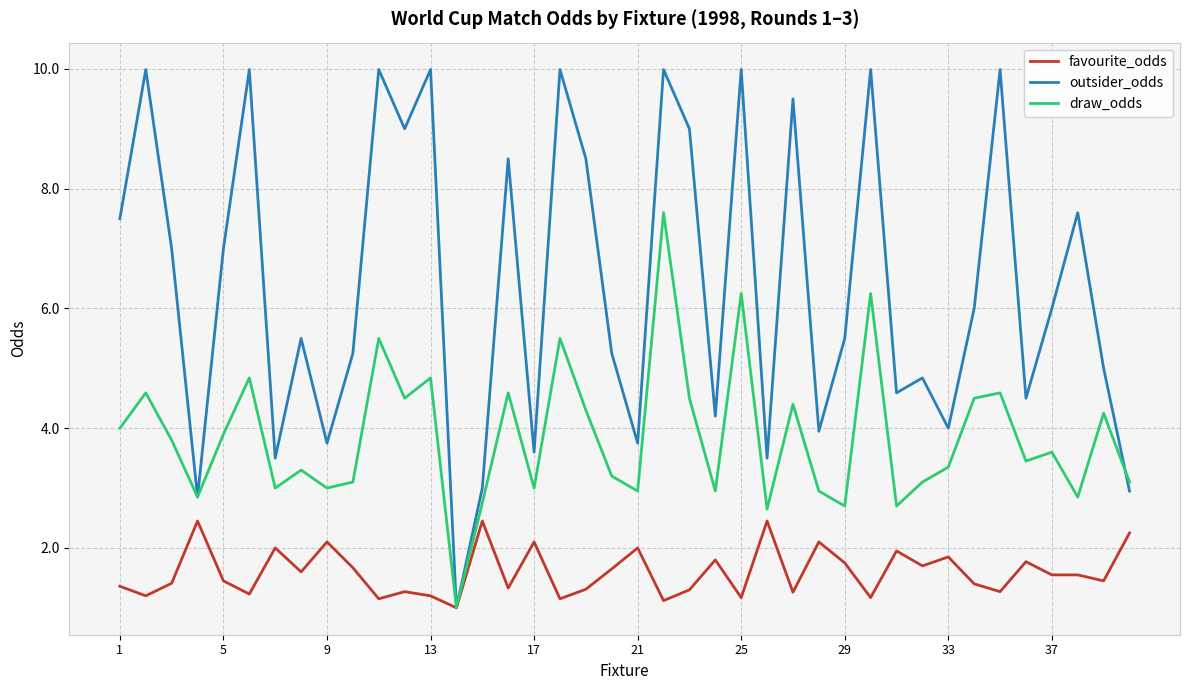

Which series has the widest spread of values?

outsider_odds